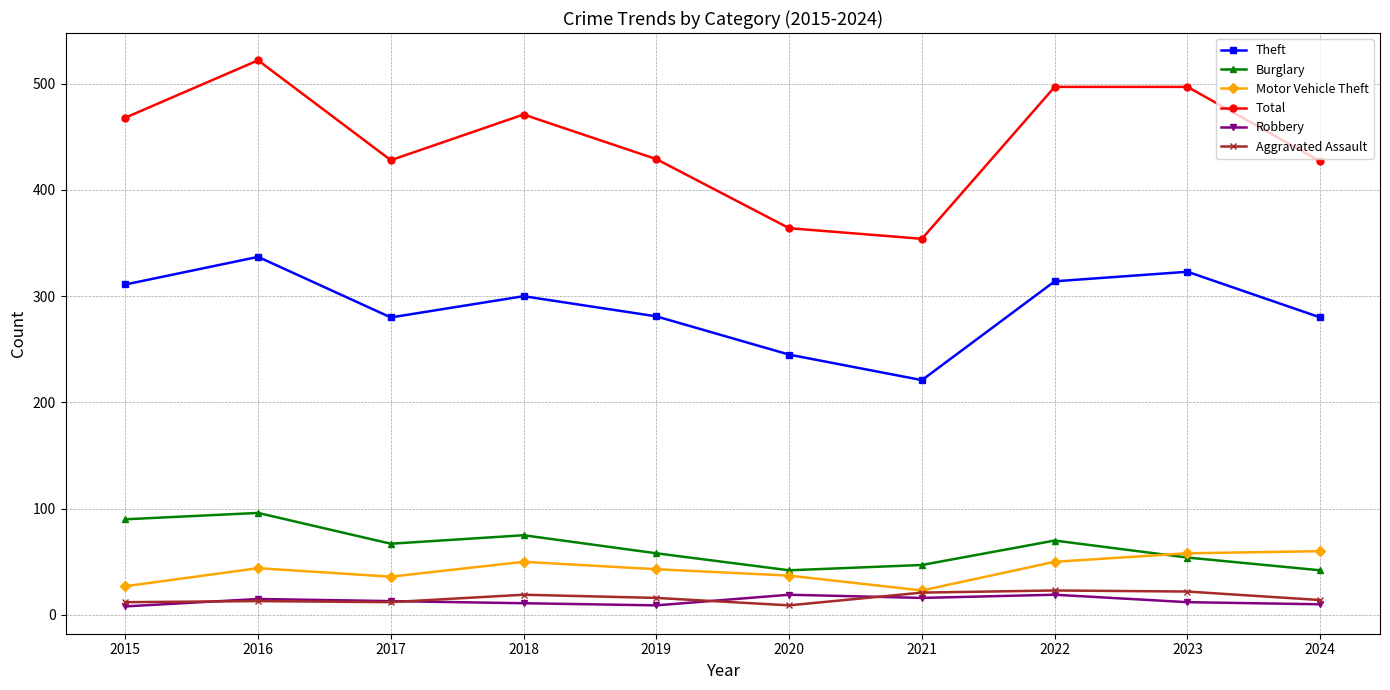

The Motor Vehicle Theft series shows 44 at 2016. True or false?

True